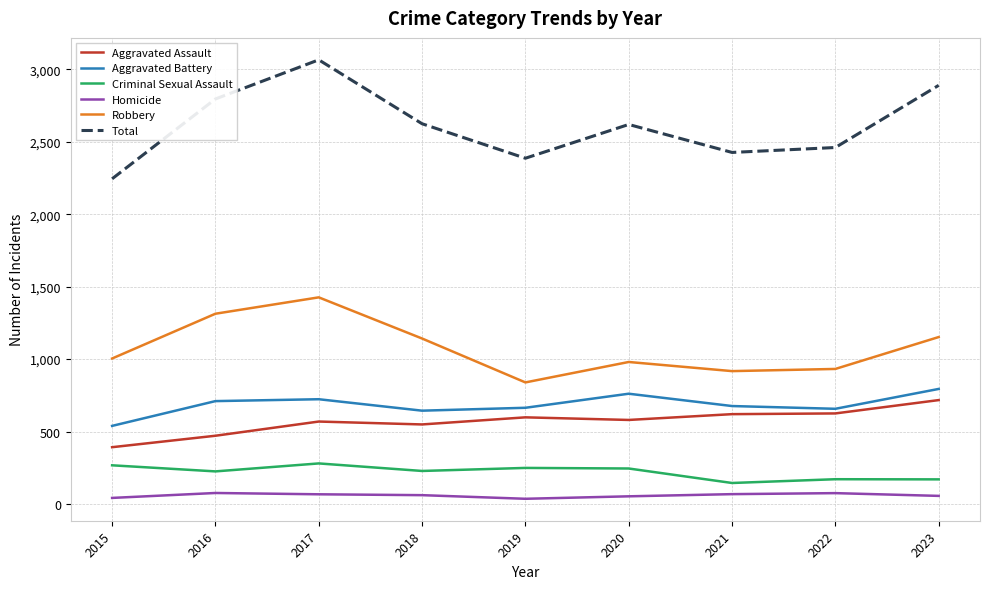

What is the sum of the Robbery values at 2022 and 2021?

1849